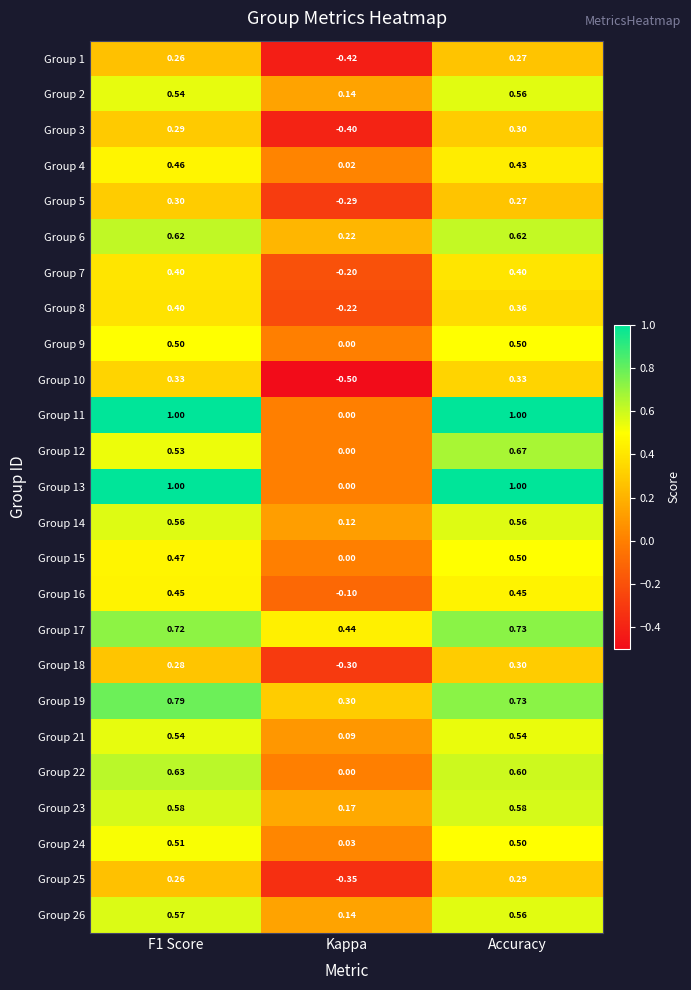

What is the minimum value shown in the chart?

-0.5